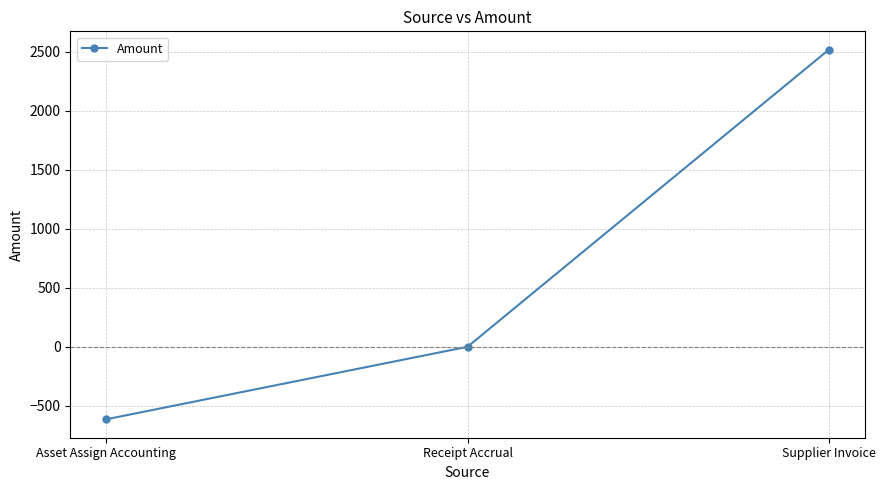

Reading left to right, extract all data points from this chart.

-614.2	0.0	2517.1